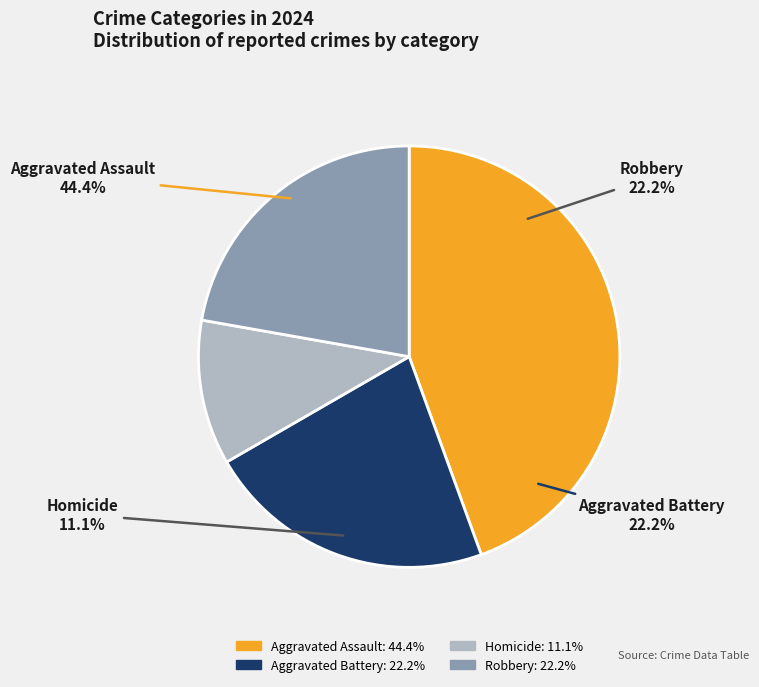

How many segments does this pie chart have?

4